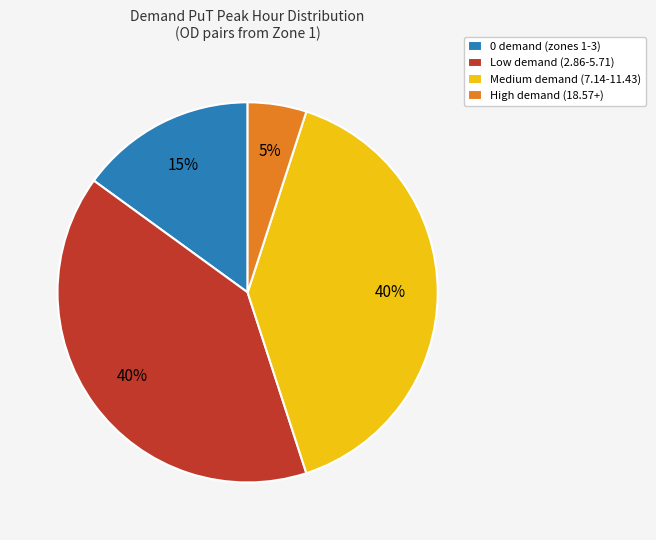

To the nearest percent, what percentage of the pie is 0 demand (zones 1-3)?

15%